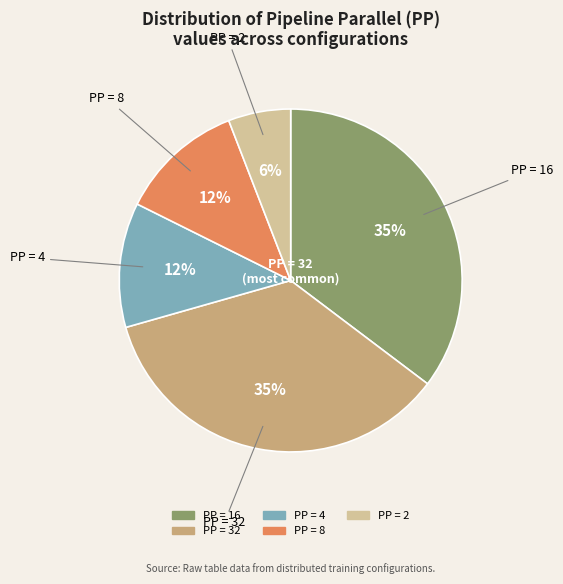

Is there a majority slice in this chart?

No